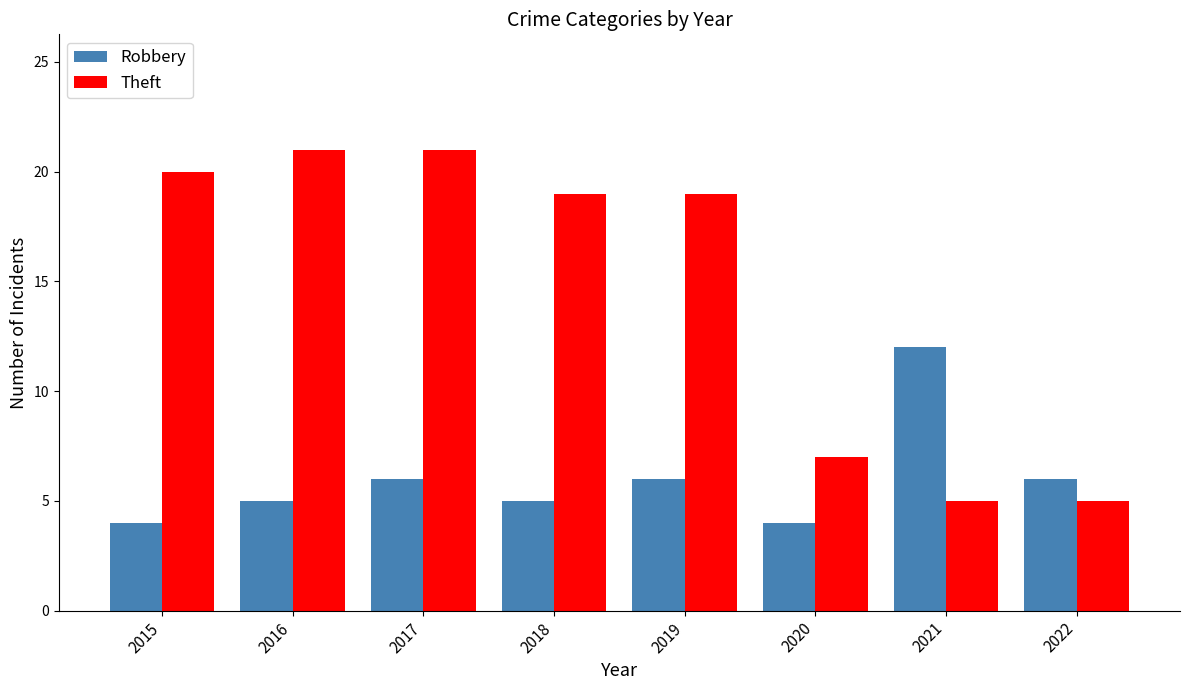

What is the sum of the Robbery values at 2018 and 2019?

11